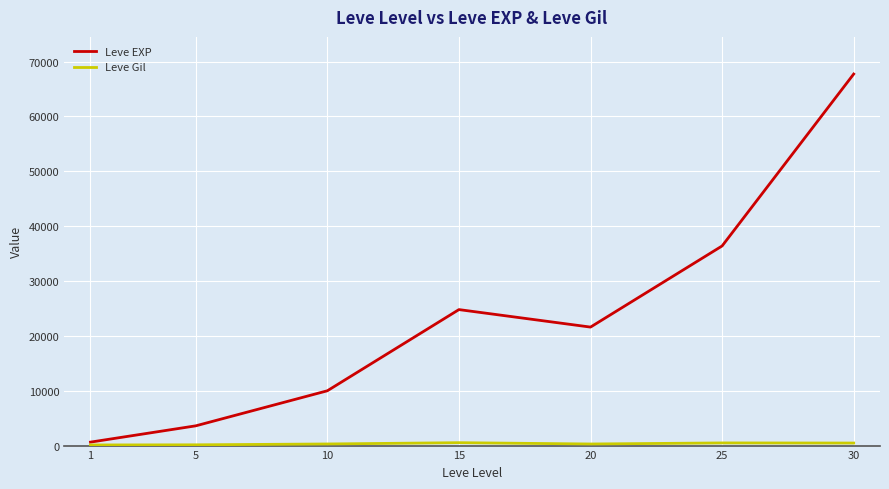

What is the total value across all series at 10?

10283